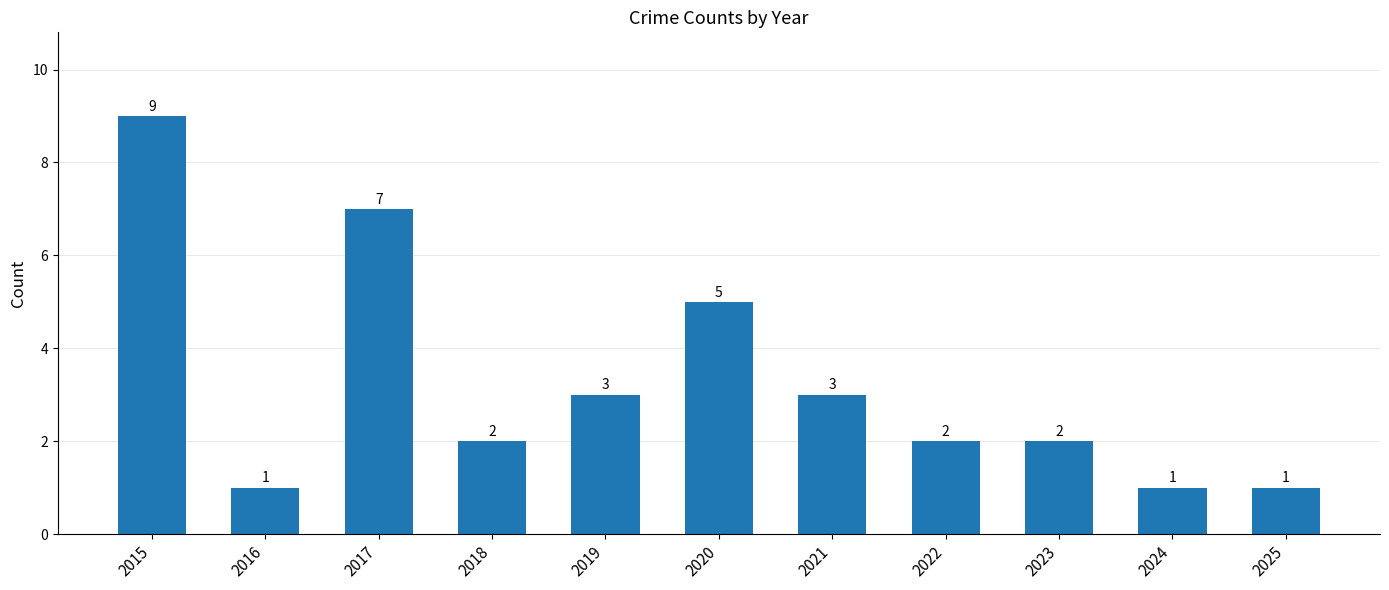

What is the maximum value shown in the chart?

9